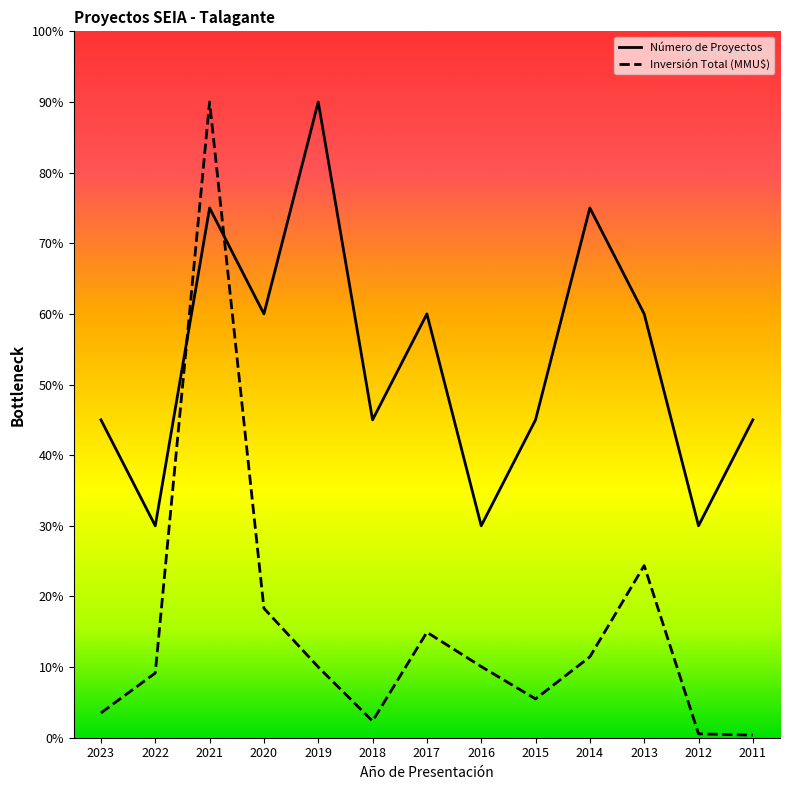

Read the Inversión Total (MMU$) value at 2012.

0.5